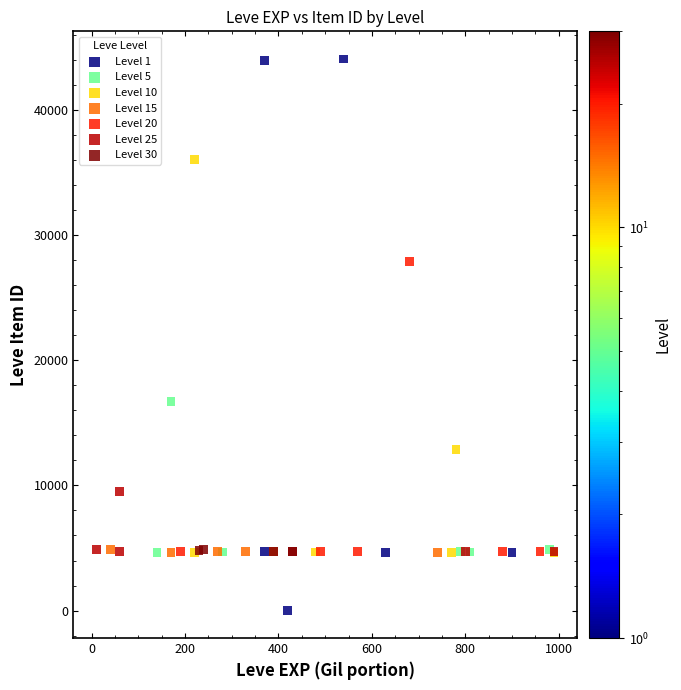

Which series has the widest spread of Y values?

Level 1